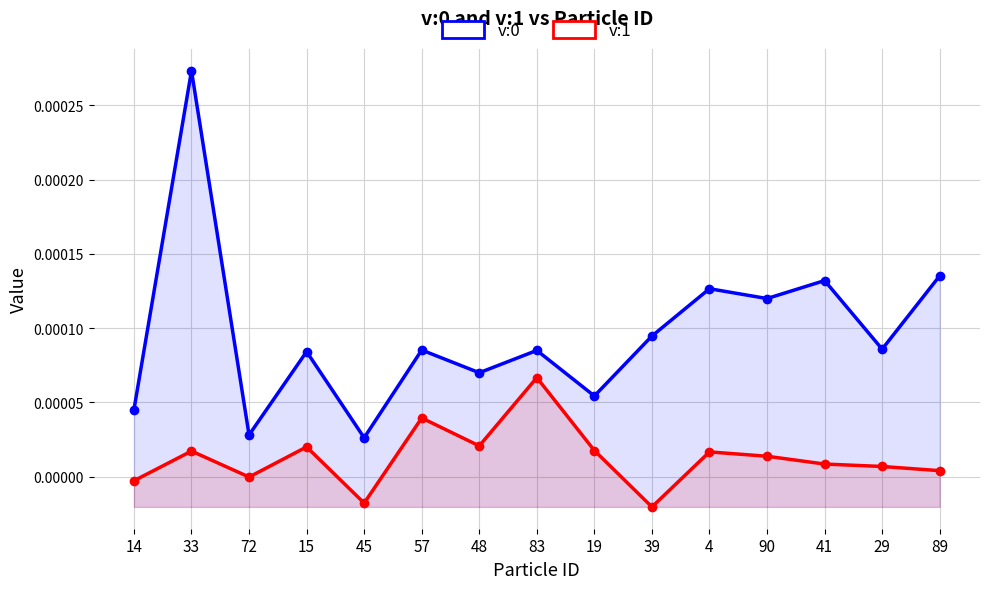

Is it true that v:0 equals 0.0 at 72?

False